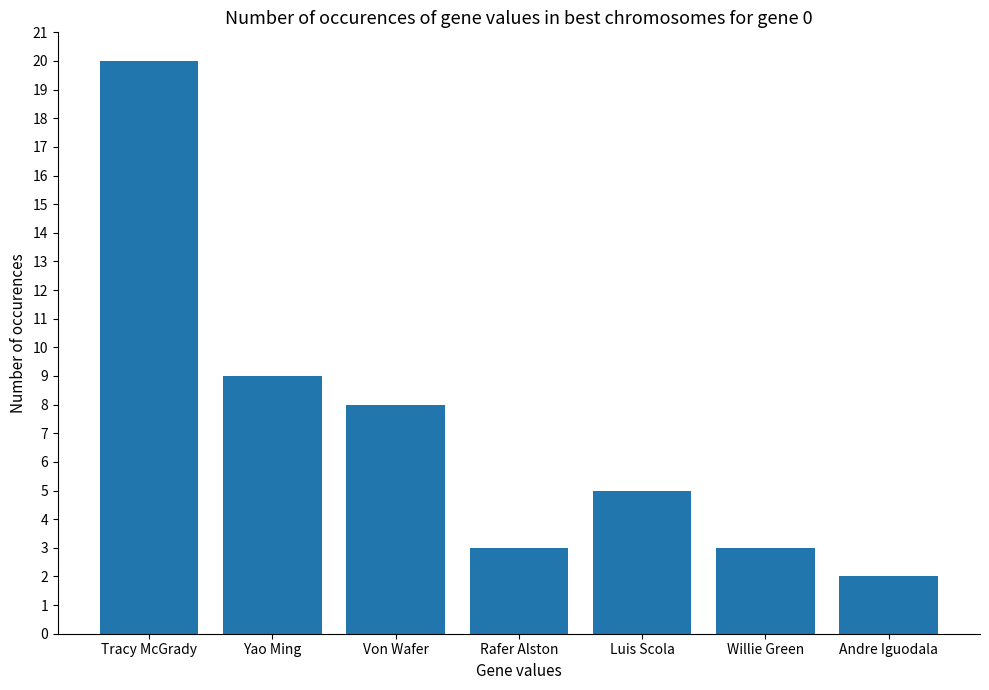

What position from the right is Andre Iguodala?

1